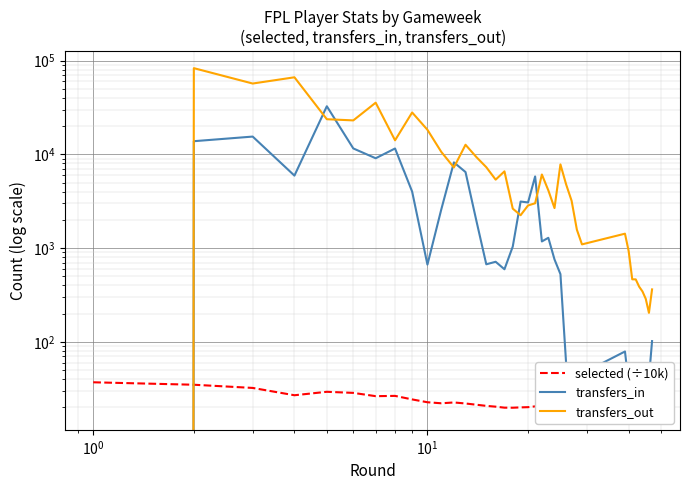

Rank the series by their maximum value, from lowest to highest.

selected (÷10k), transfers_in, transfers_out